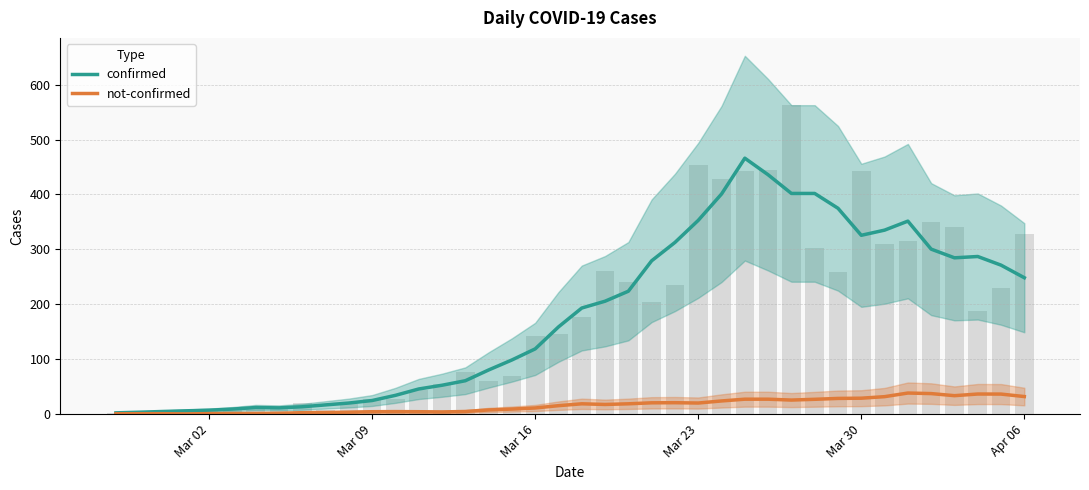

How many series are shown in this chart?

2